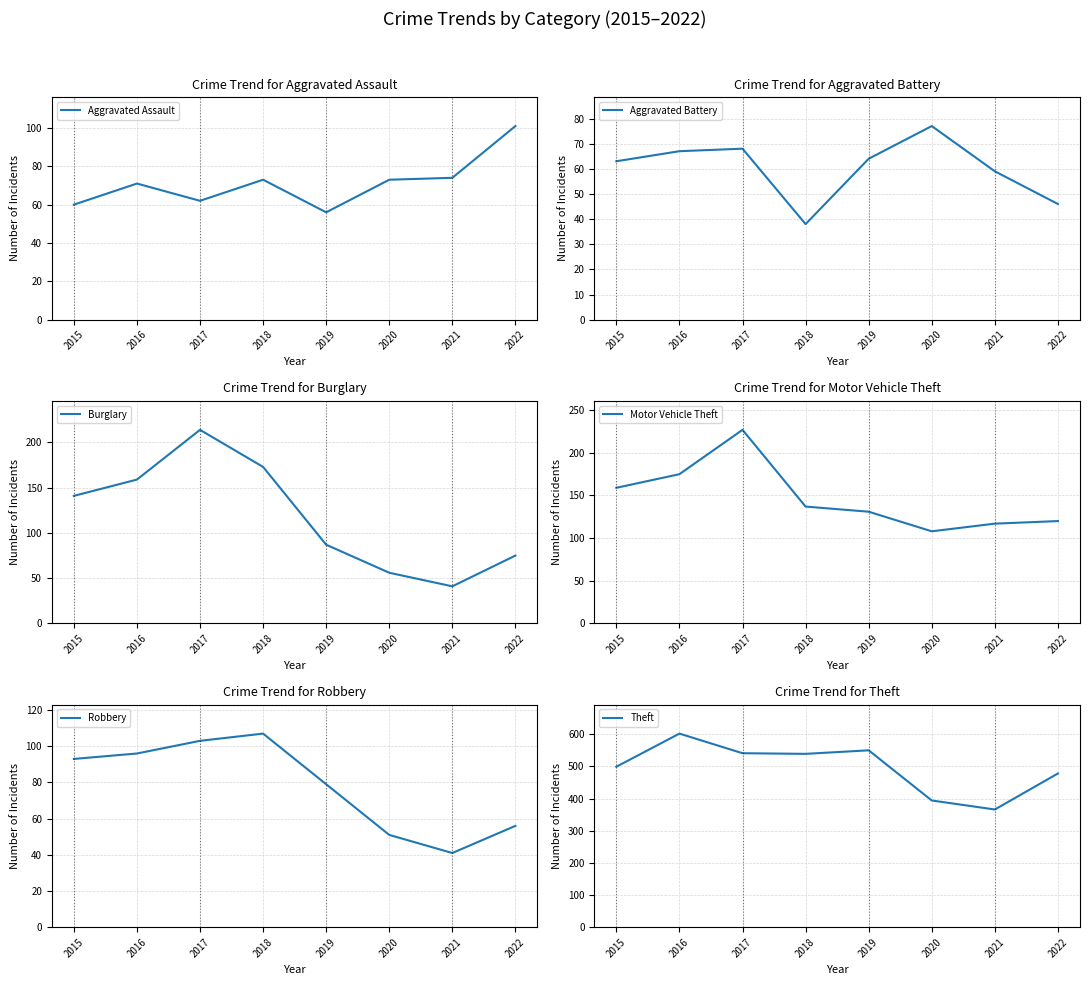

At which label is Aggravated Assault closest to 78?

2021